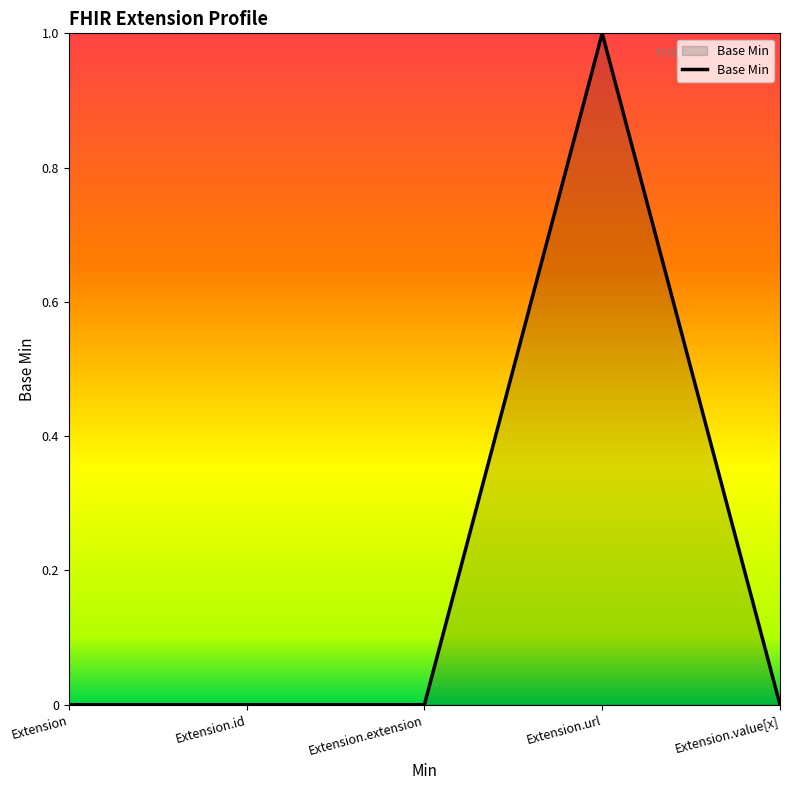

Does the chart display data point markers on the line(s)?

No